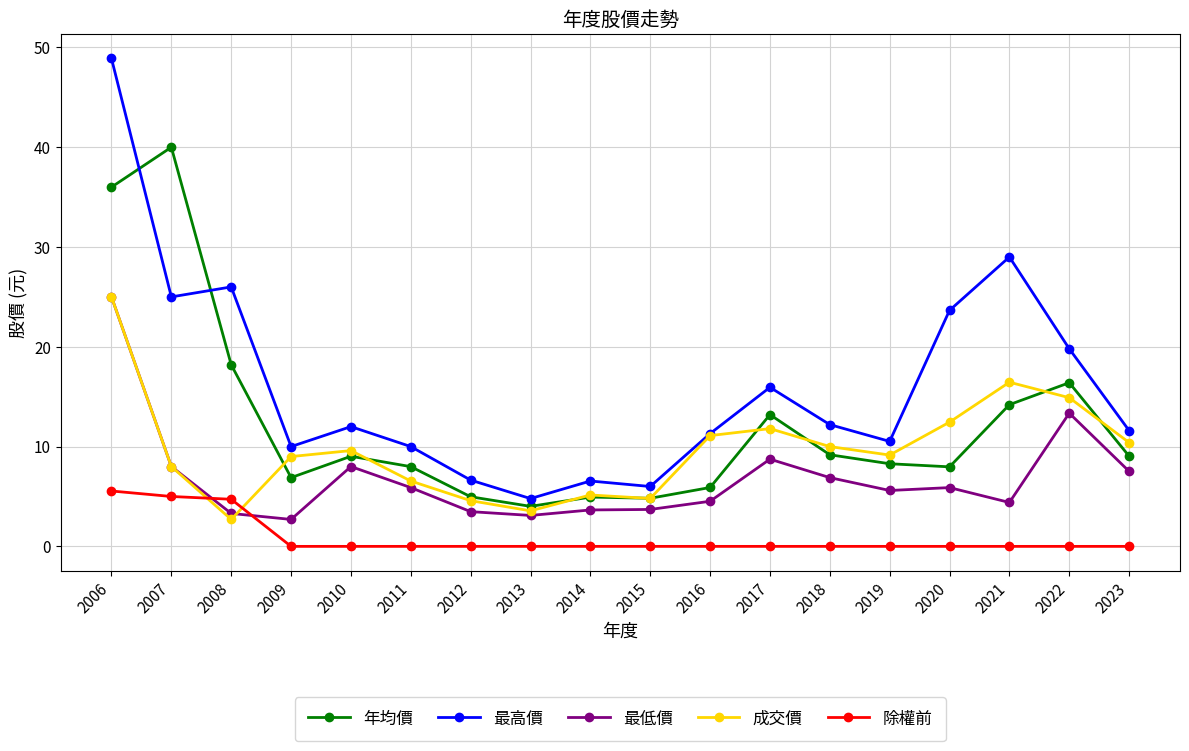

Where is the first local maximum for 最高價?

2008